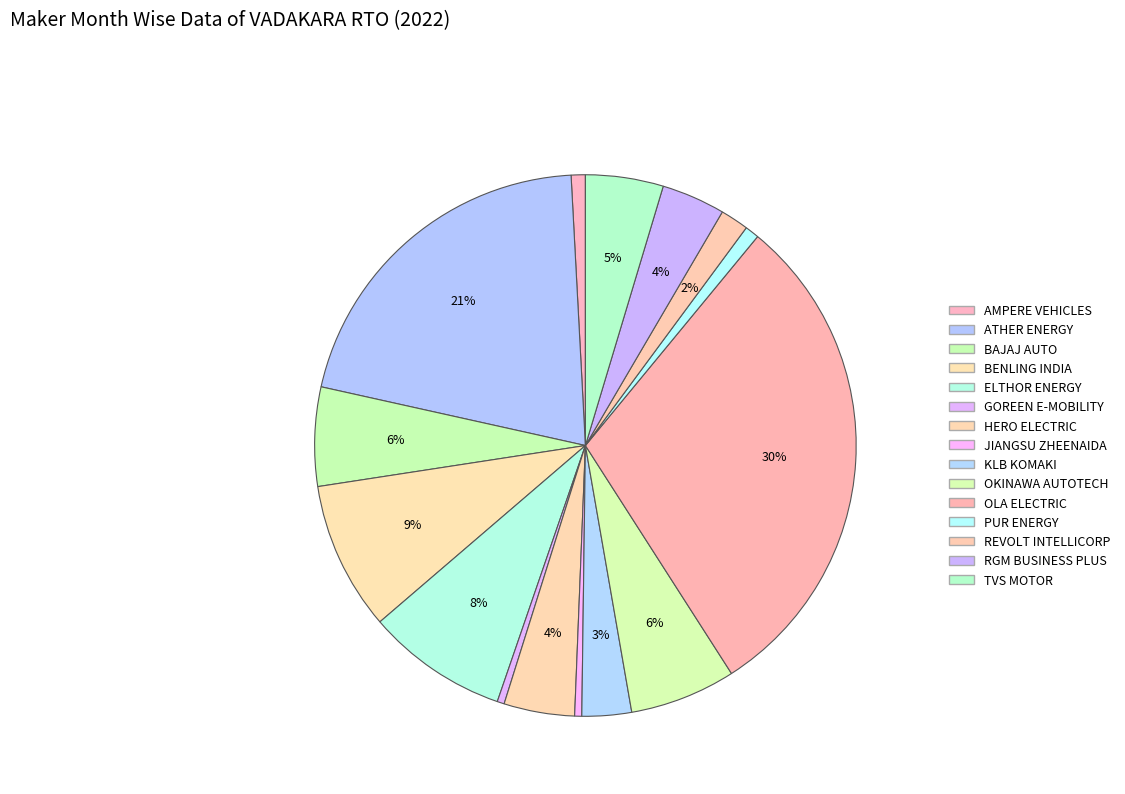

How many slices are in this pie chart?

15